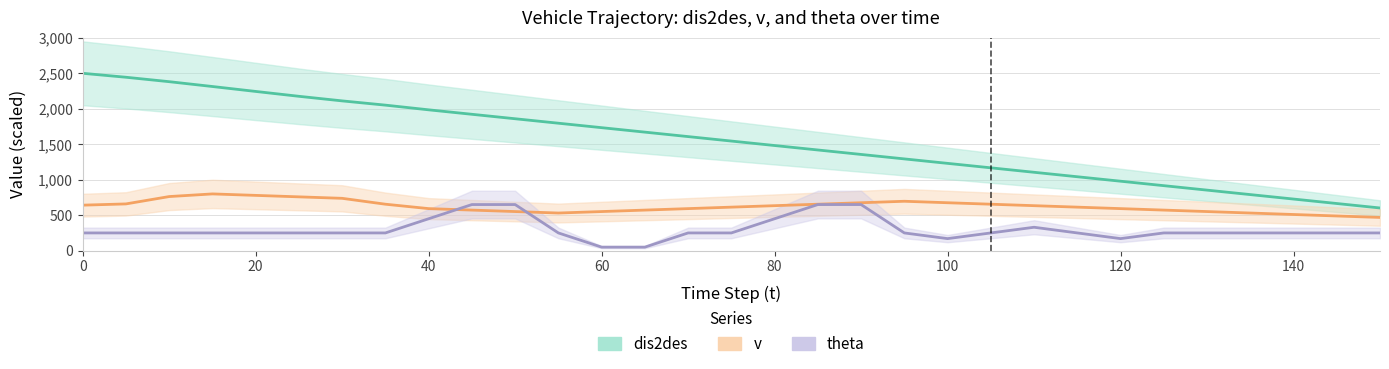

How many lines are shown in the chart?

3